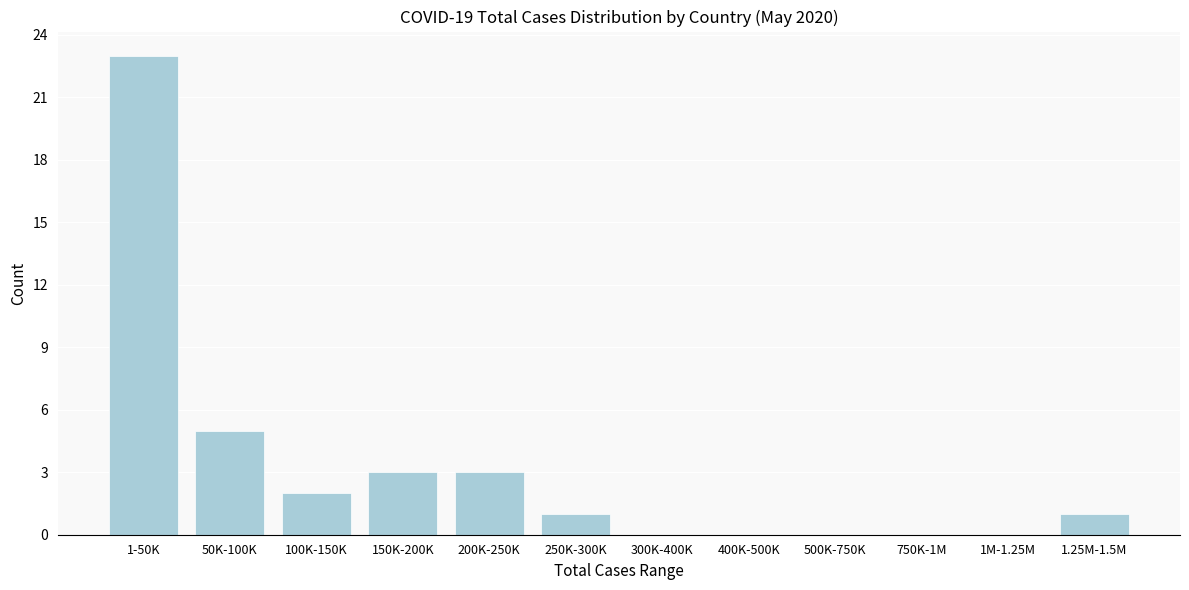

Reading left to right, list all the values displayed in this chart.

1-50K=23	50K-100K=5	100K-150K=2	150K-200K=3	200K-250K=3	250K-300K=1	300K-400K=0	400K-500K=0	500K-750K=0	750K-1M=0	1M-1.25M=0	1.25M-1.5M=1